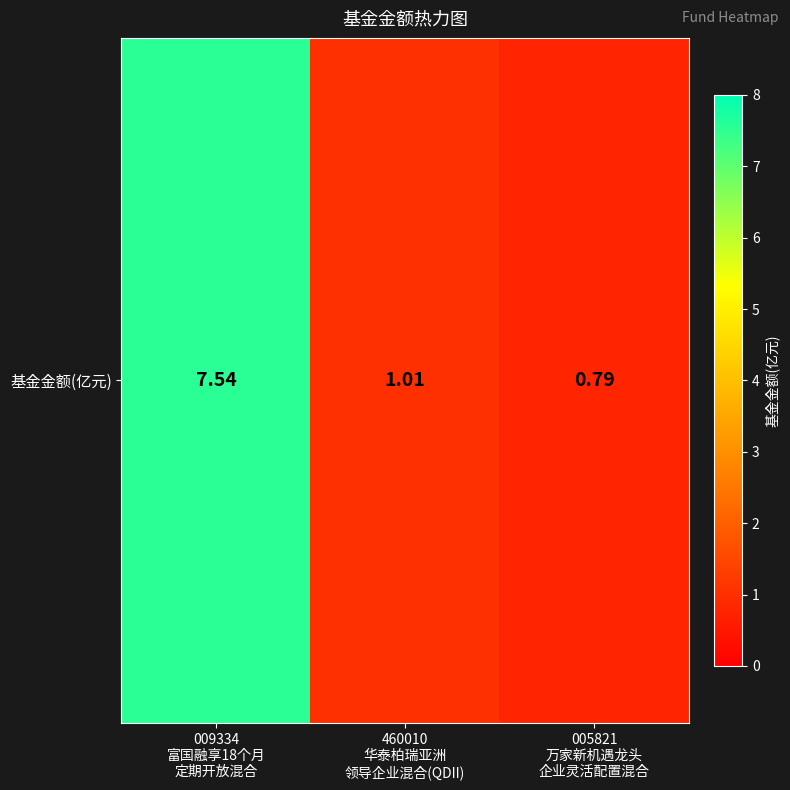

What is the approximate value at 005821
万家新机遇龙头
企业灵活配置混合?

0.8